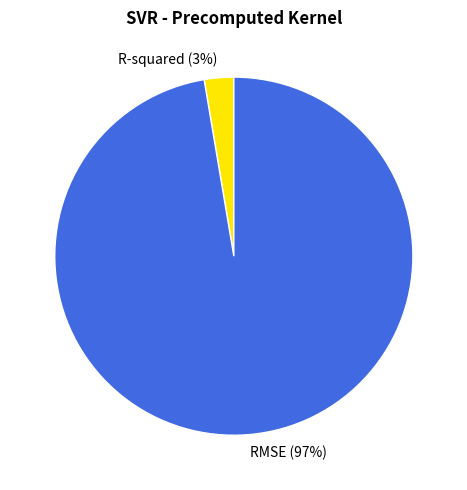

Combined, do R-squared and RMSE account for over 50%?

Yes